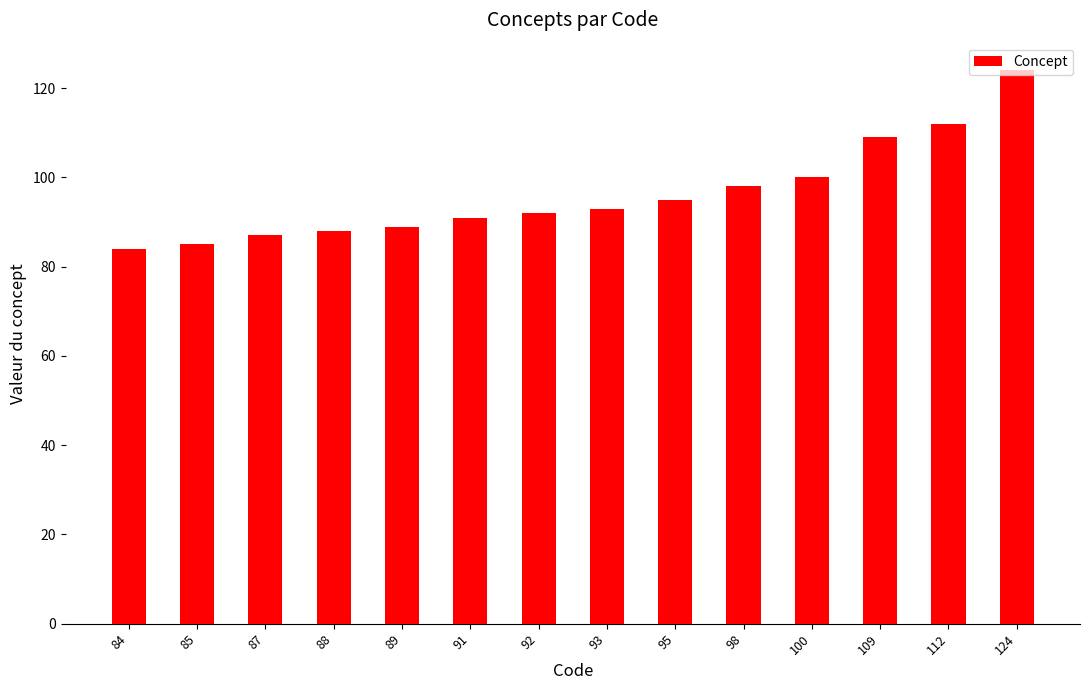

What is the difference between the second highest and minimum values?

28